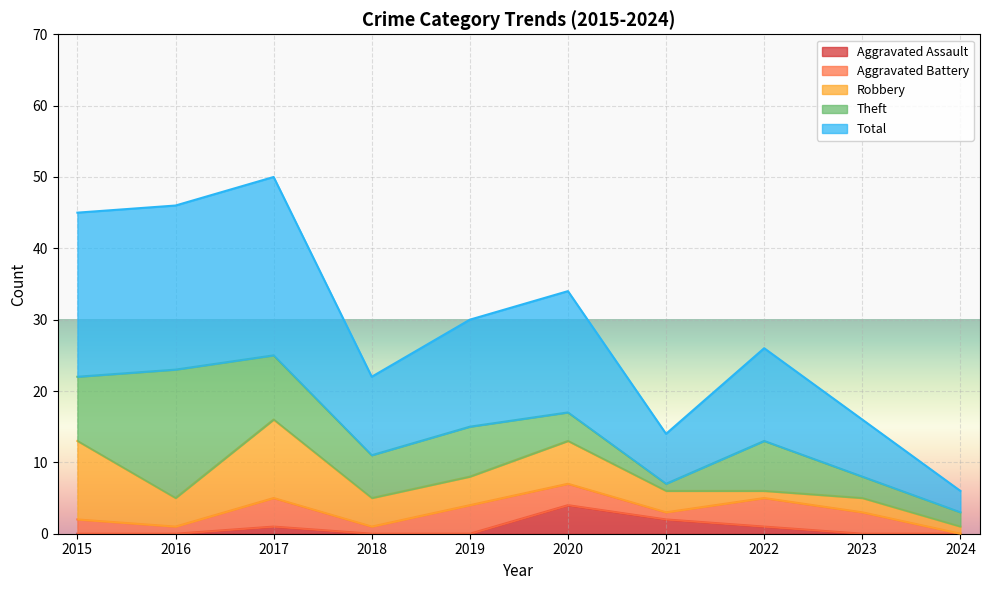

In Theft, how many points are higher than both neighbors (excluding endpoints)?

3